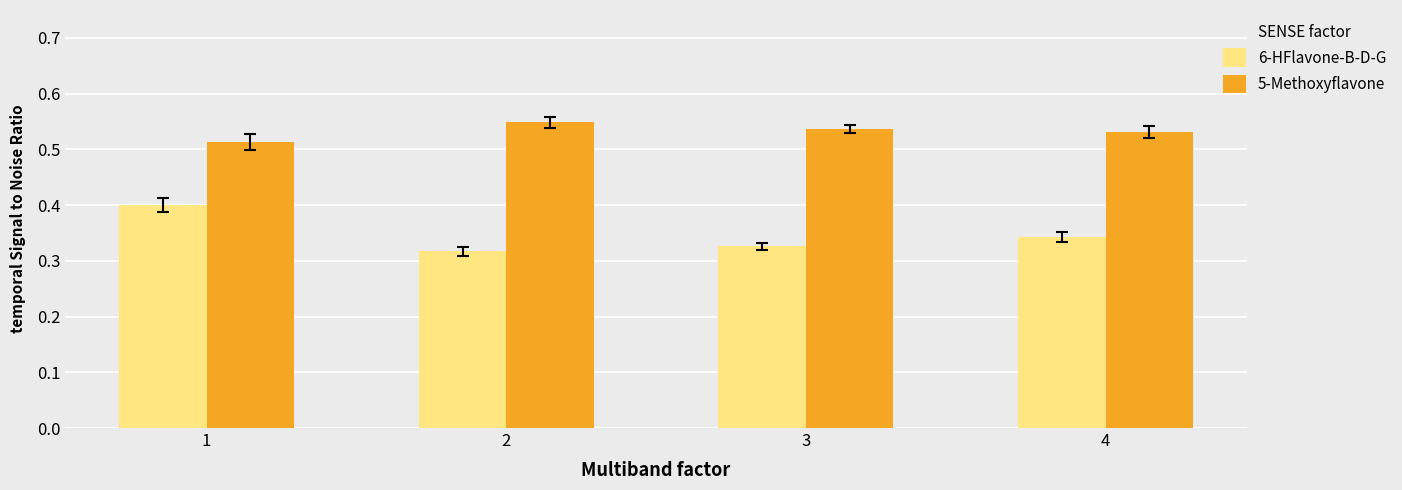

What is the sum of the 5-Methoxyflavone values at 4 and 2?

1.1